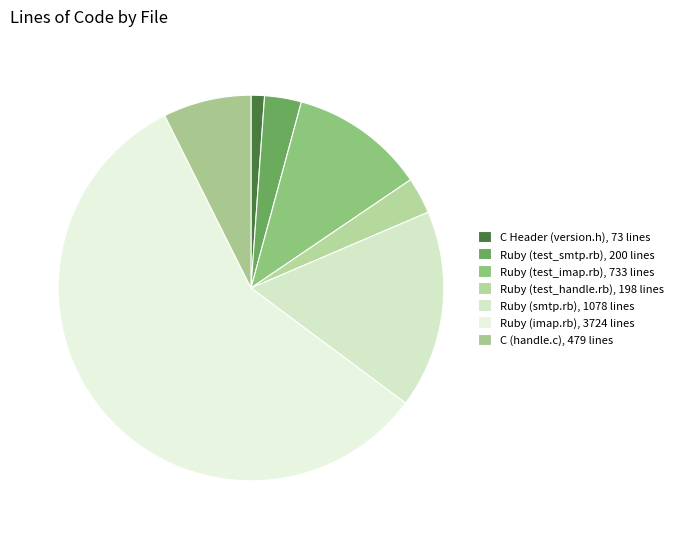

How many slices are in this pie chart?

7